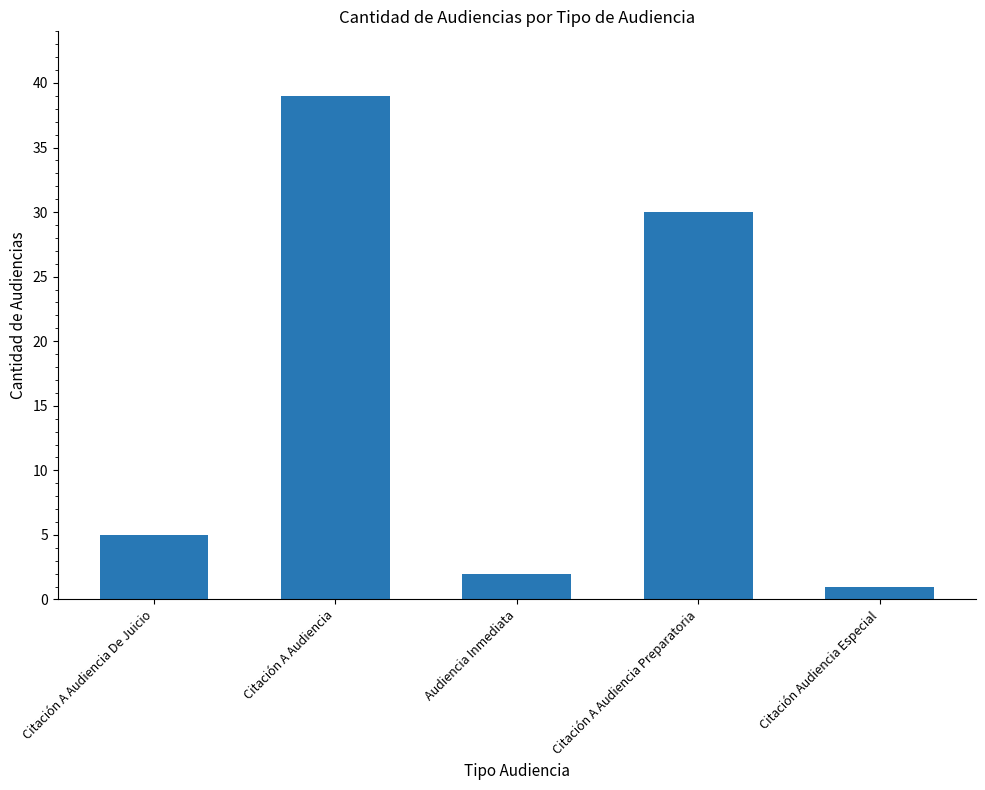

What is the value of the 1st bar from the left?

5